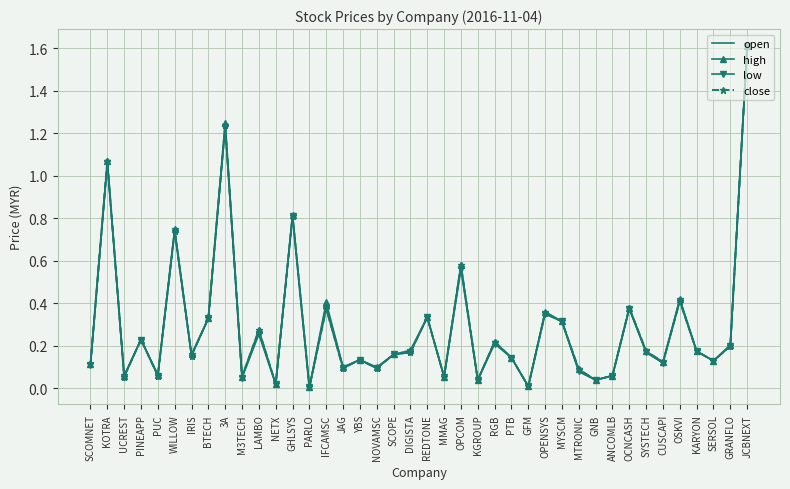

What position from the right is SYSTECH?

7